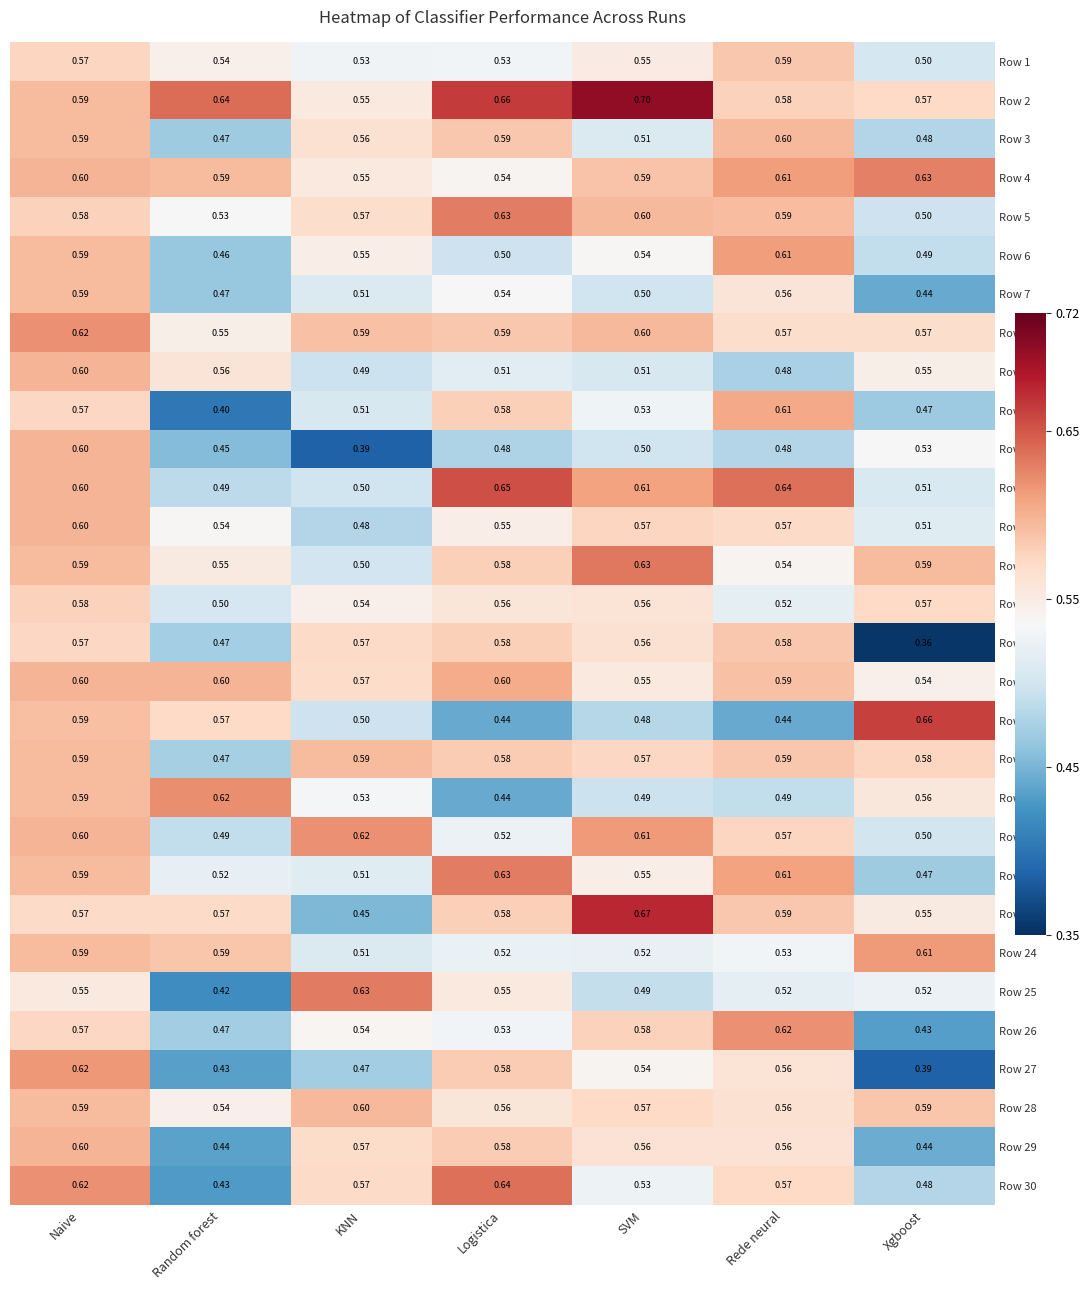

What is the maximum value shown in the chart?

0.7